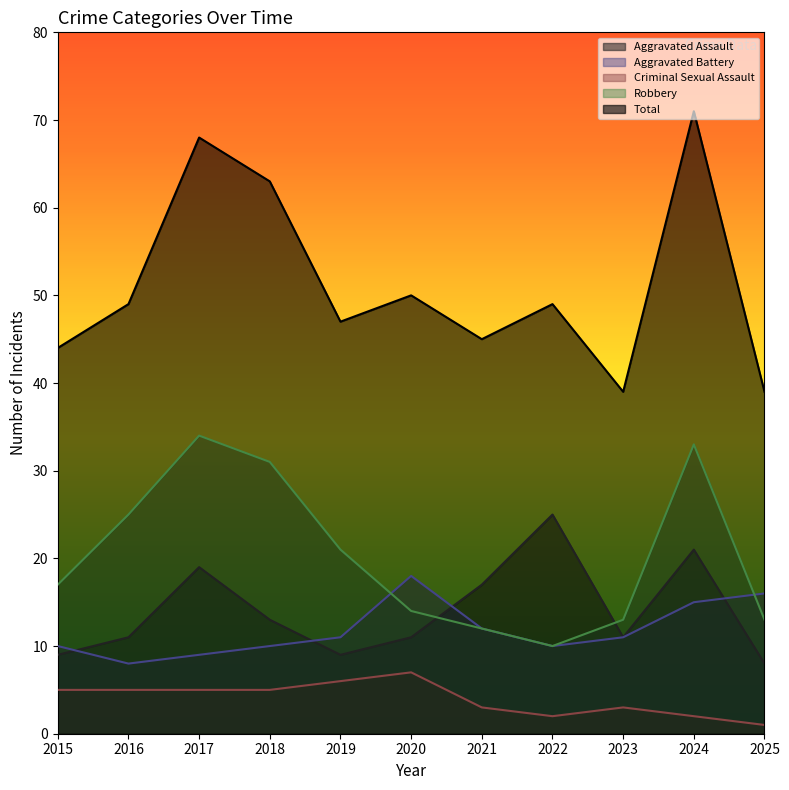

The Aggravated Battery series shows 16 at 2025. True or false?

True